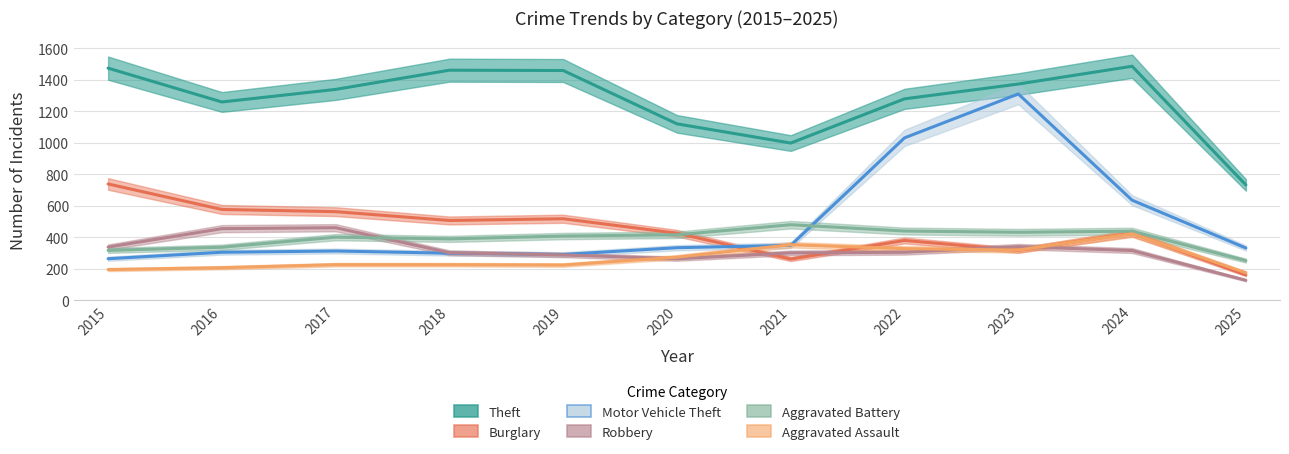

Rank the series by their maximum value, from highest to lowest.

Theft, Motor Vehicle Theft, Burglary, Aggravated Battery, Robbery, Aggravated Assault